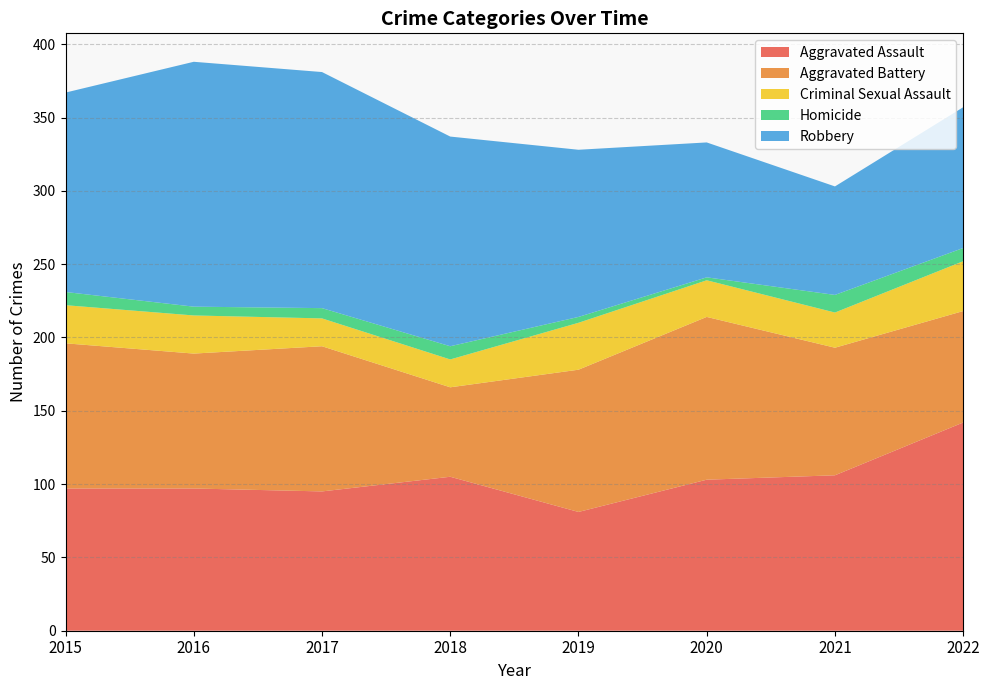

What is the value of the Robbery point at the 5th from the left?

114